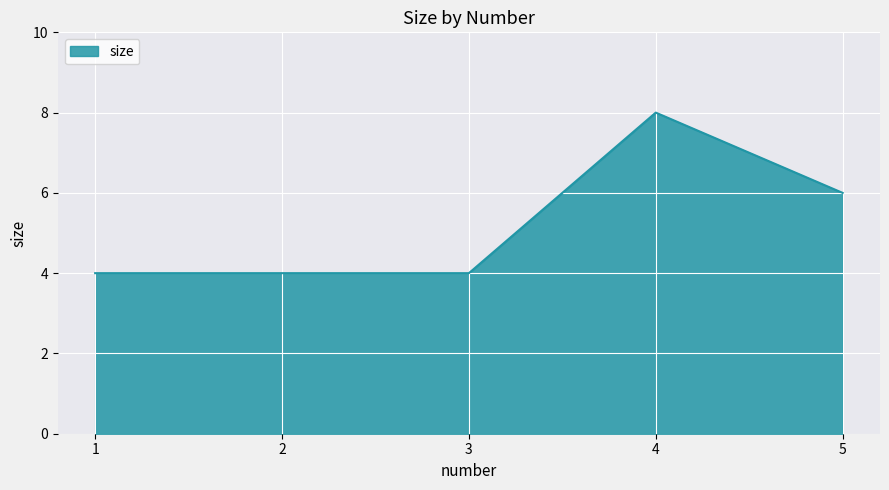

At which category does the chart reach its peak across all series?

4